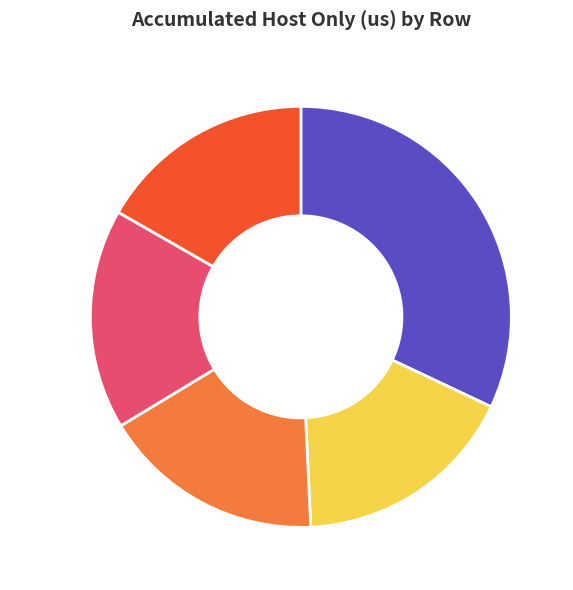

Does Row 0 represent more than half of the total?

No